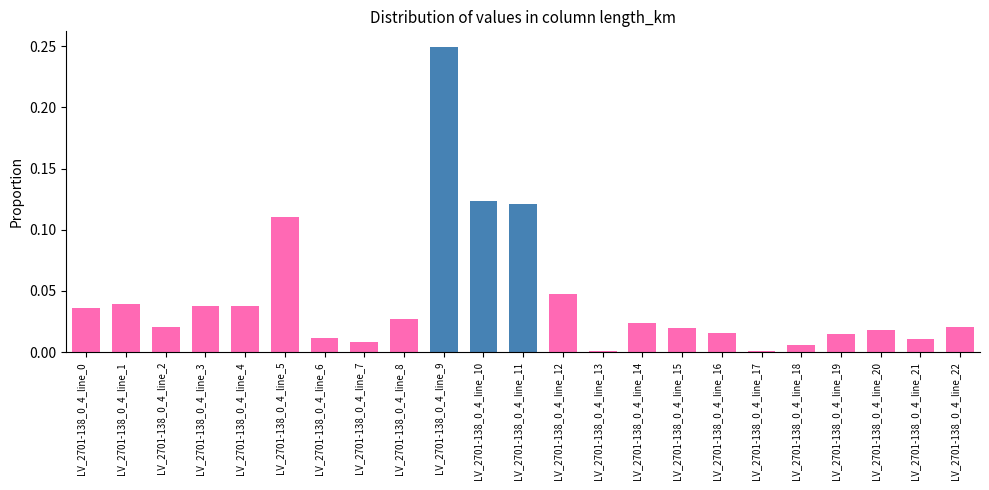

The value at LV_2701-138_0_4_line_16 is 0.0. True or false?

True